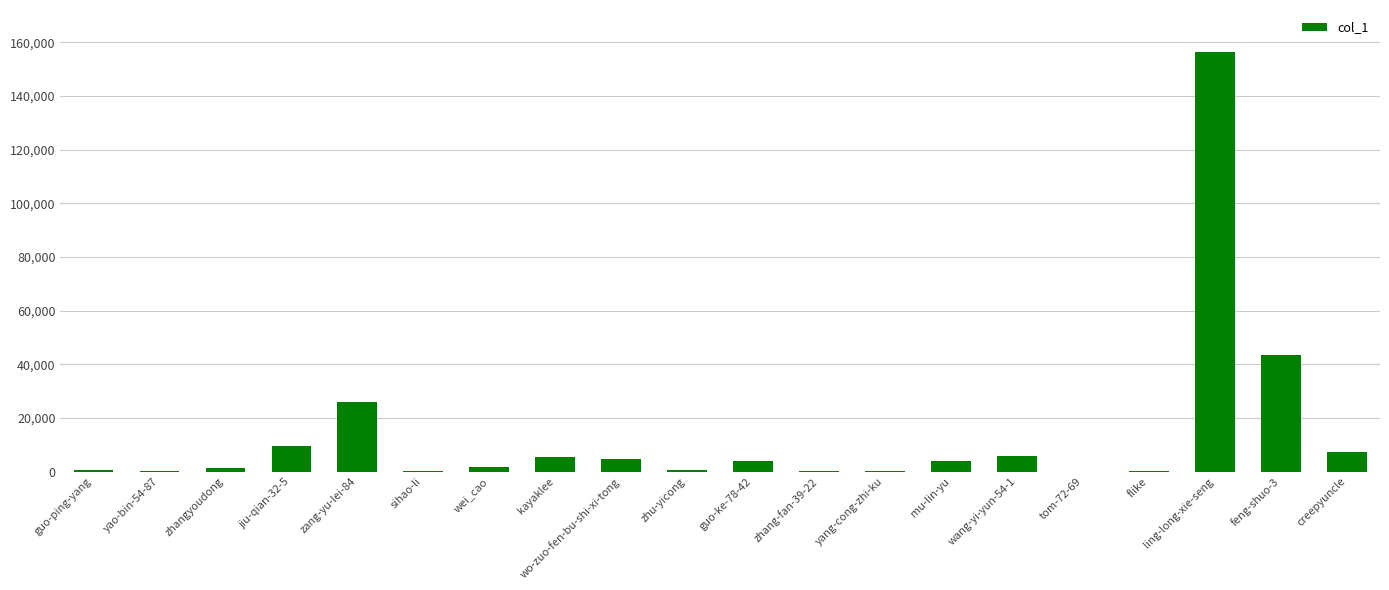

Is it true that the value at feng-shuo-3 is 43267?

True